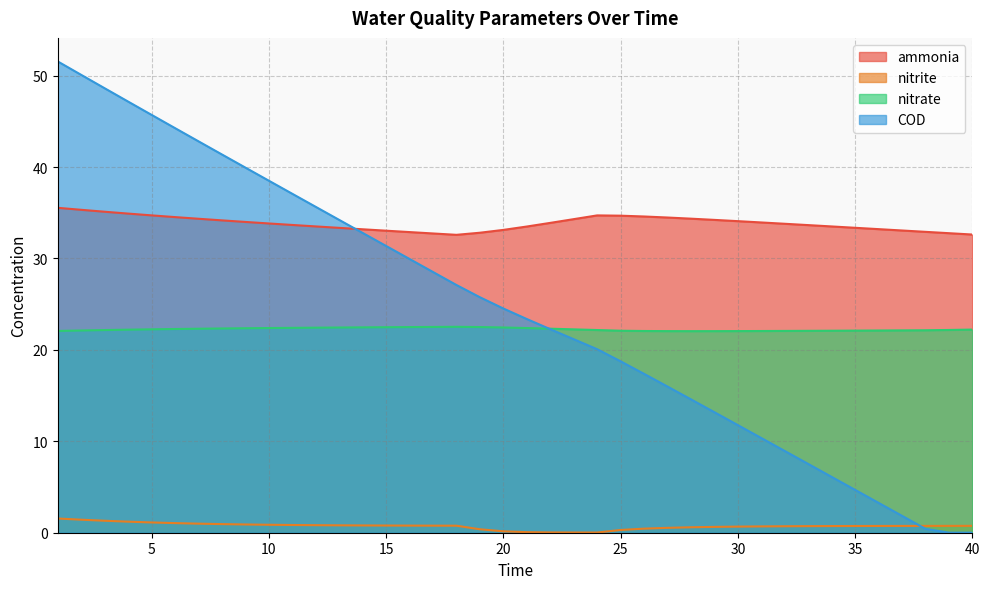

Which category has the highest value in the COD series?

1